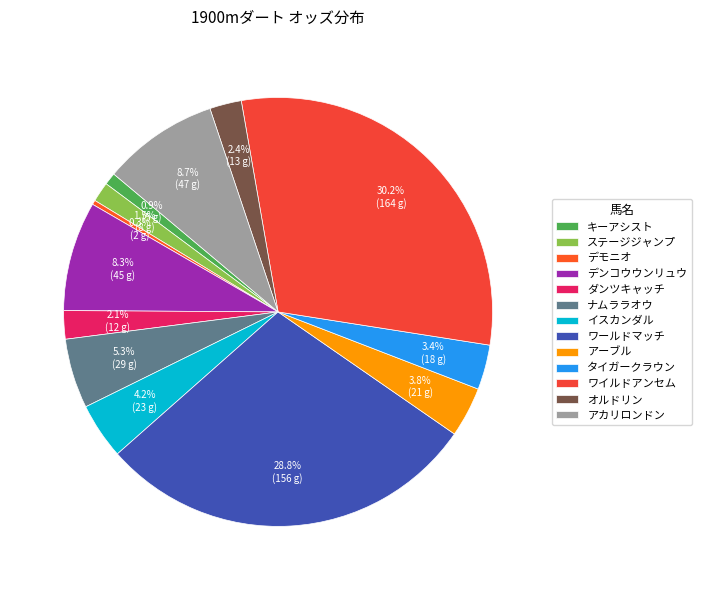

Count the number of slices in the pie.

13